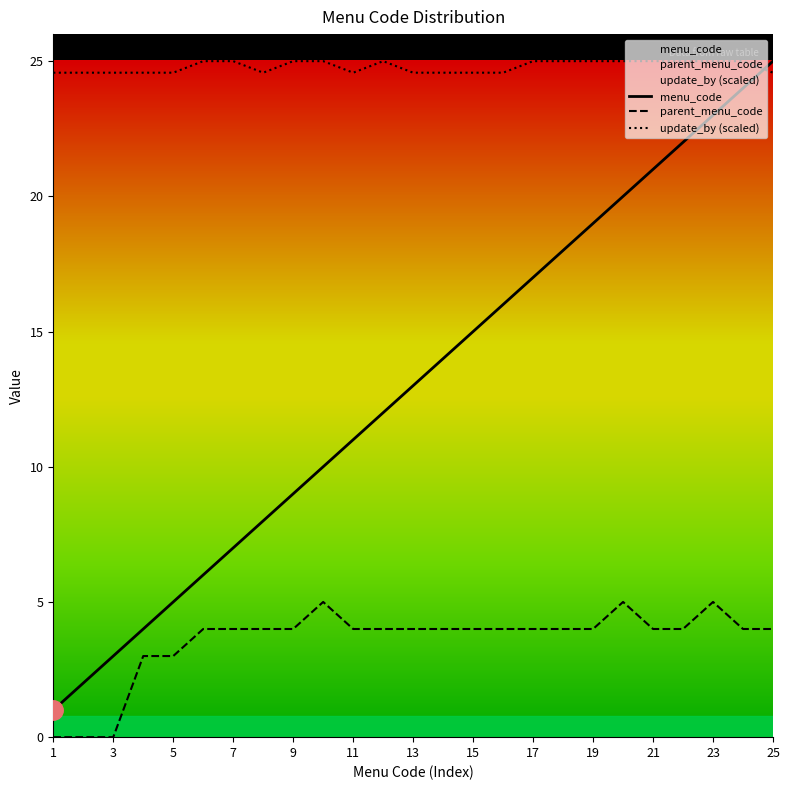

Rank the series at 17 from highest to lowest value.

update_by (scaled), menu_code, parent_menu_code